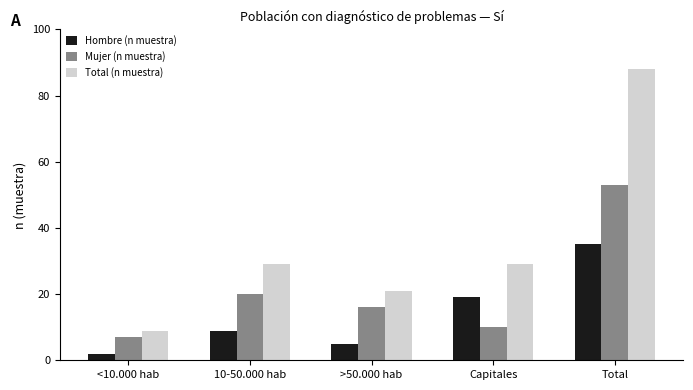

Is it true that Hombre (n muestra) equals 8 at >50.000 hab?

False